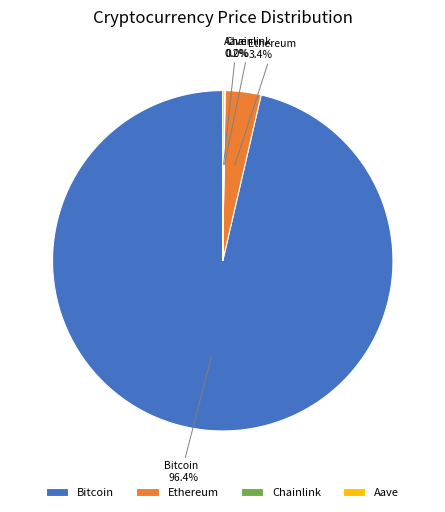

Which slice is the largest?

Bitcoin